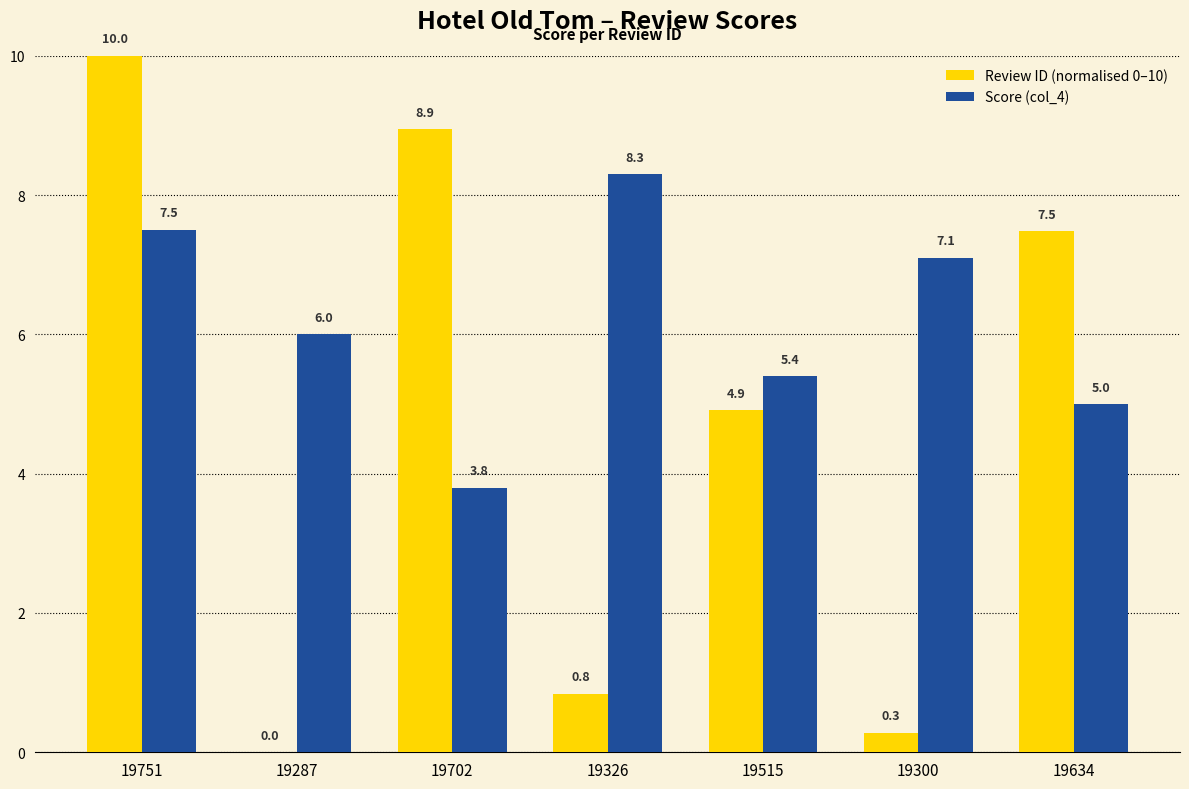

What is the average value of the Review ID (normalised 0–10) series?

4.6